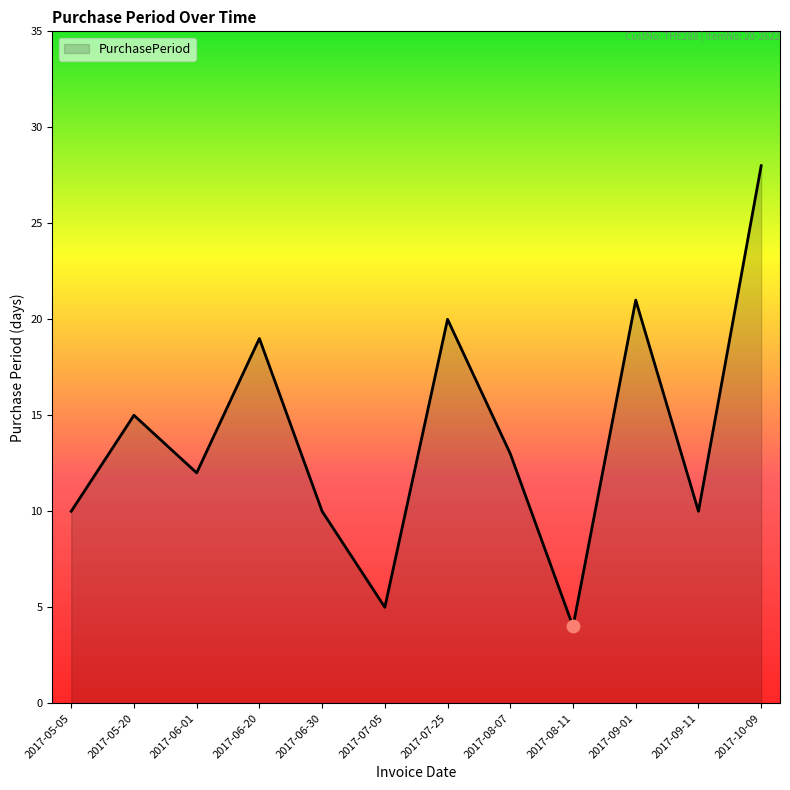

Approximately how many times larger is the value at 2017-06-20 compared to 2017-07-05?

3.8